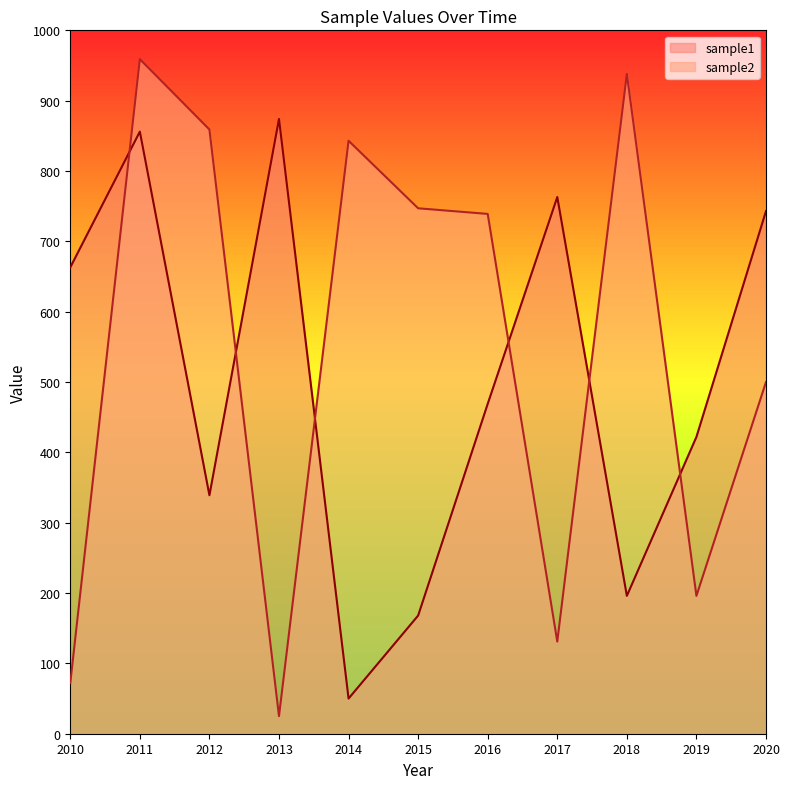

What is the difference between the highest and lowest values at 2018?

742